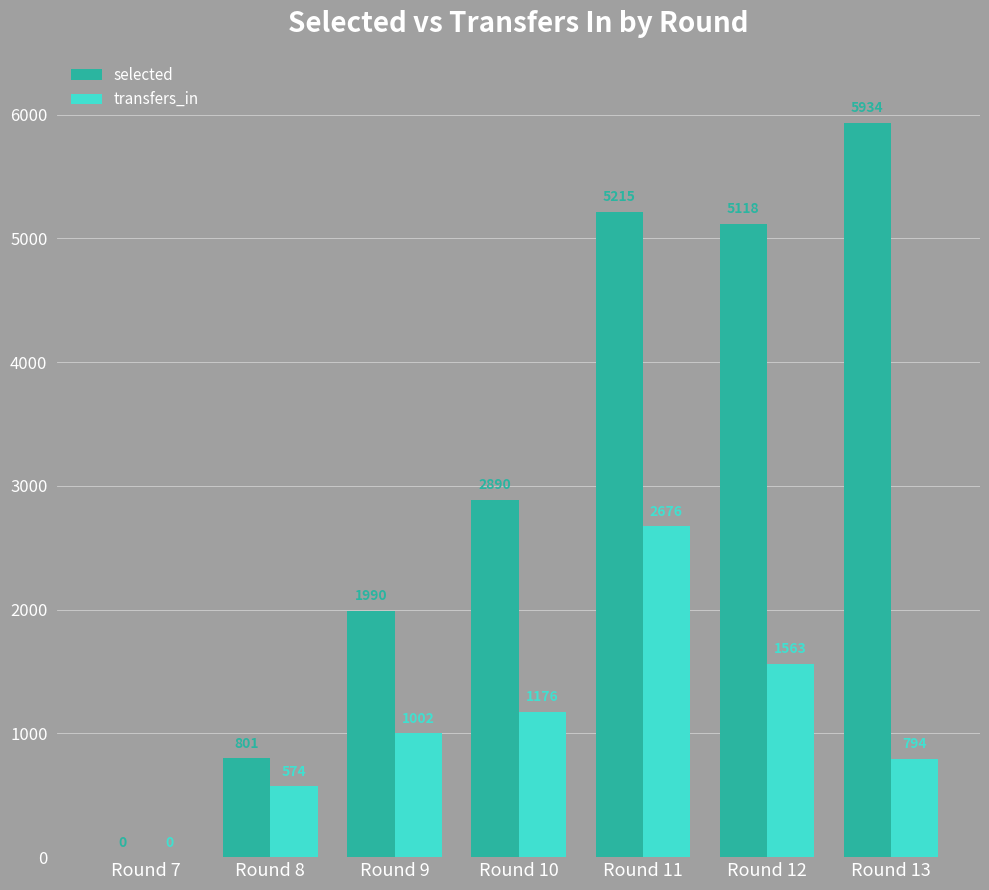

What are all the series names shown in the legend?

selected, transfers_in